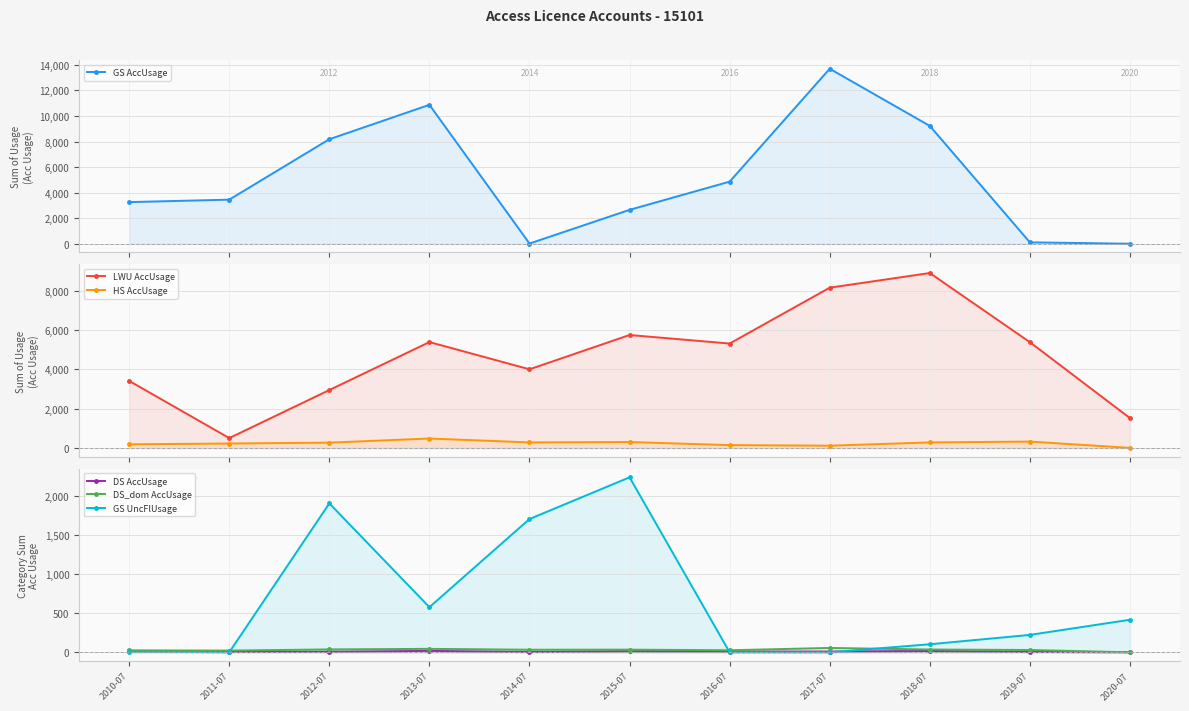

What is the difference between the HS AccUsage values at 2014-07 and 2013-07?

198.9